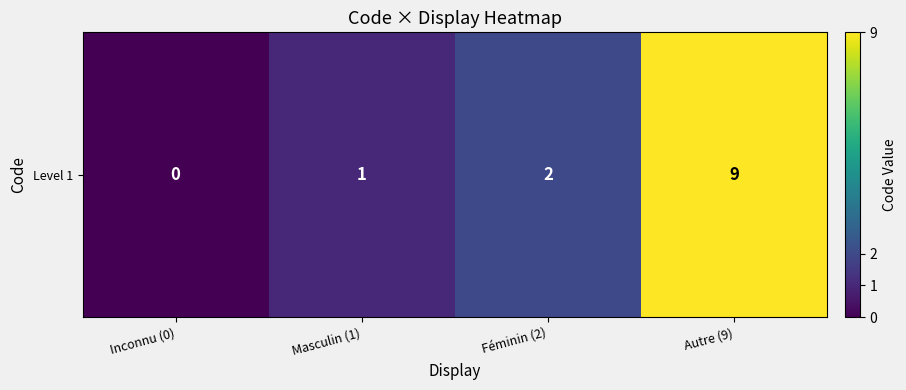

How many data points are less than 2?

2